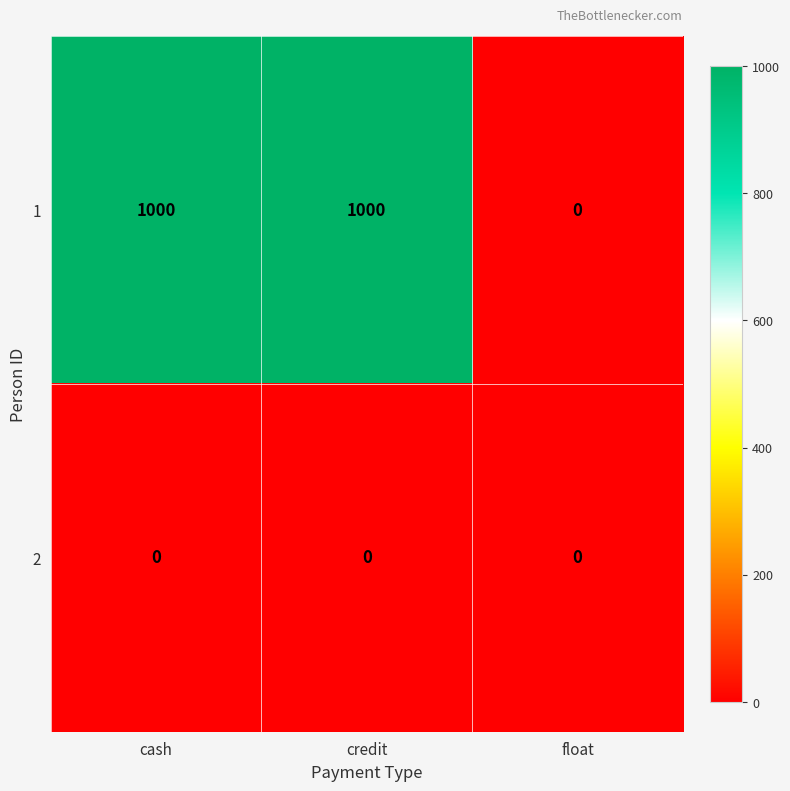

Which series has the largest total across all categories?

1